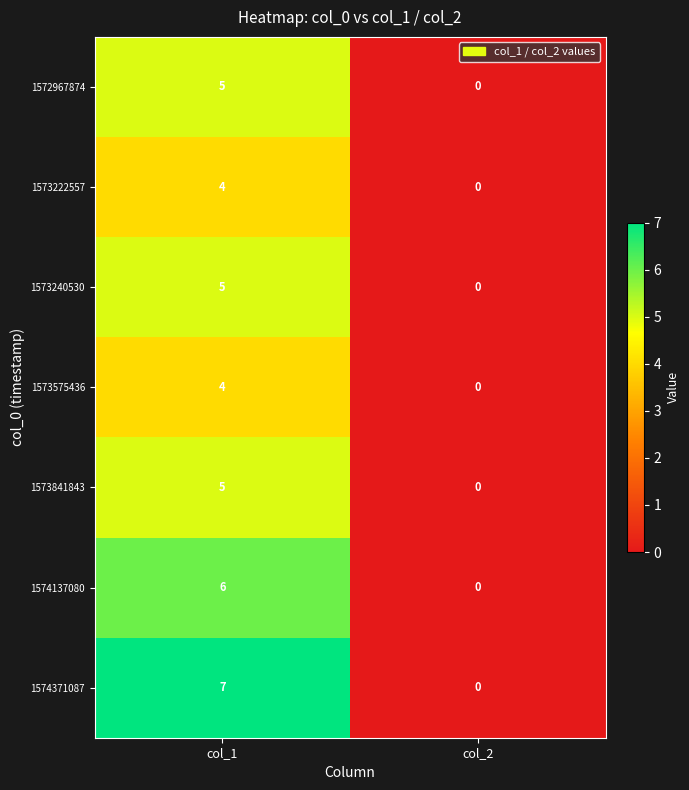

The 1574371087 series shows 12 at col_1. True or false?

False